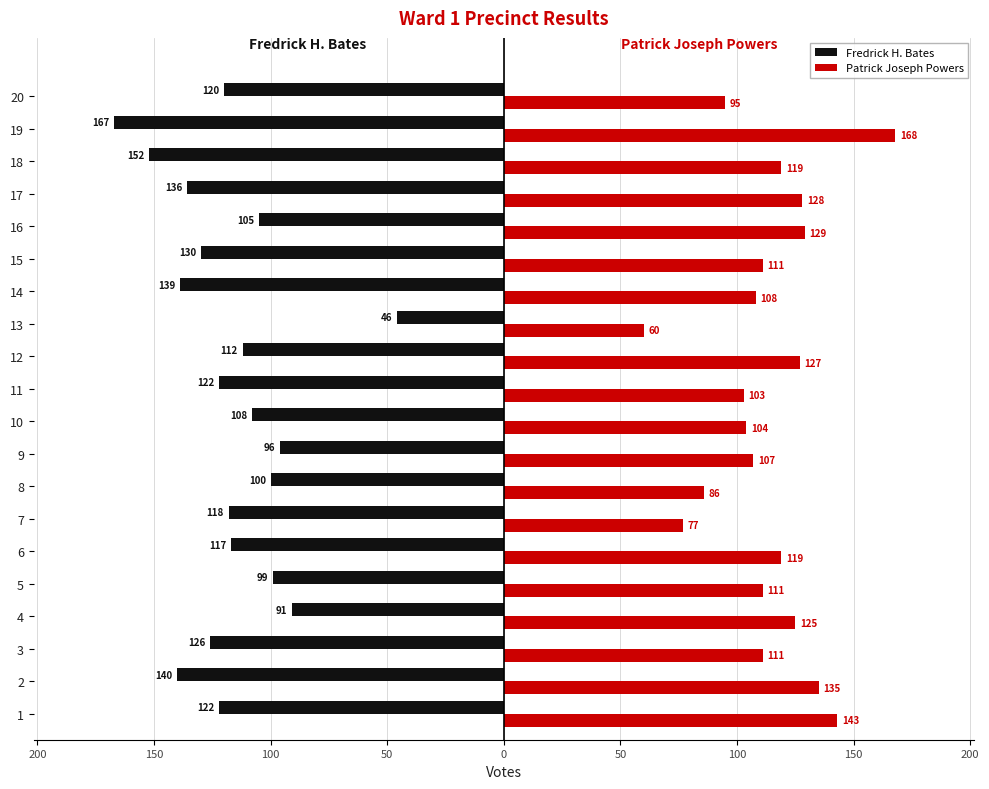

Is it true that Patrick Joseph Powers equals 13 at 12?

False